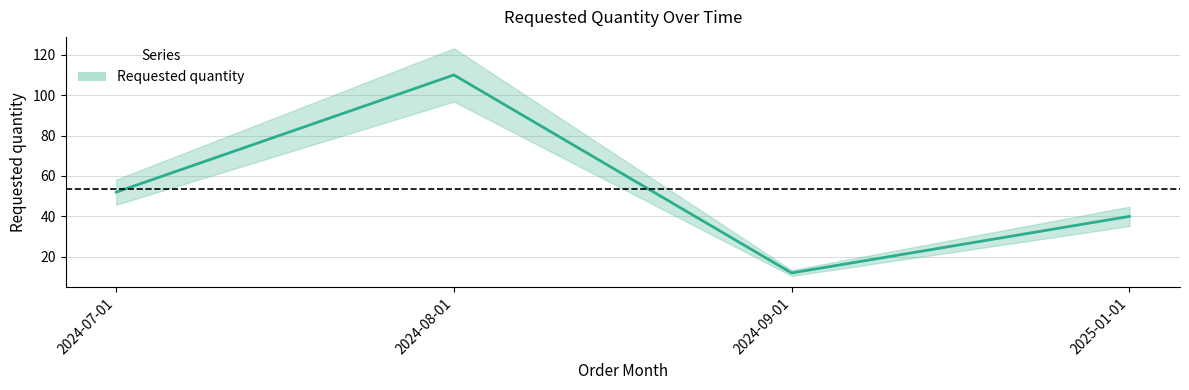

Reading left to right, what are all the values shown in this chart?

2024-07-01=52	2024-08-01=110	2024-09-01=12	2025-01-01=40